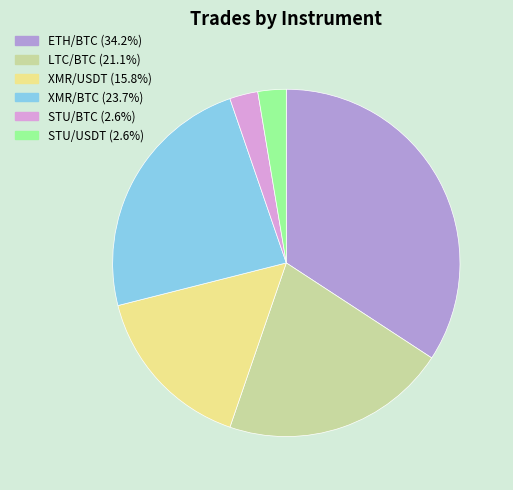

Approximately how many times larger is the value at ETH/BTC (34.2%) compared to LTC/BTC (21.1%)?

1.6